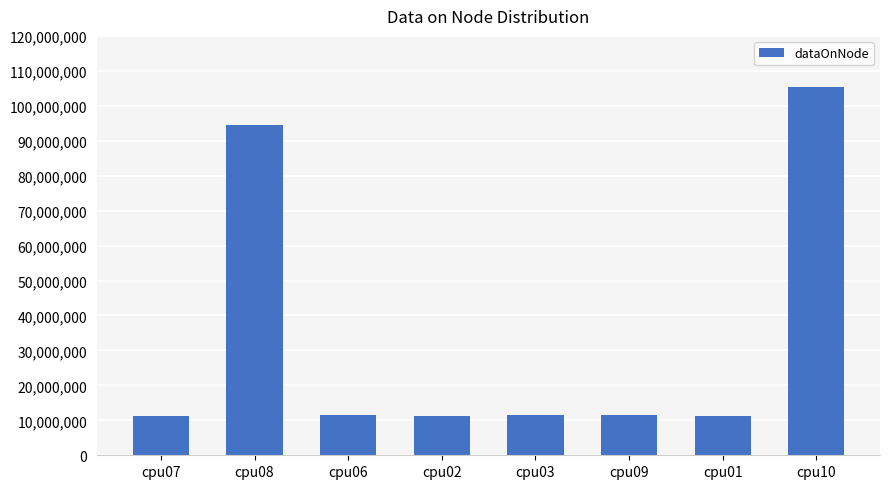

What is the ratio of the value at cpu10 to the value at cpu02?

9.5